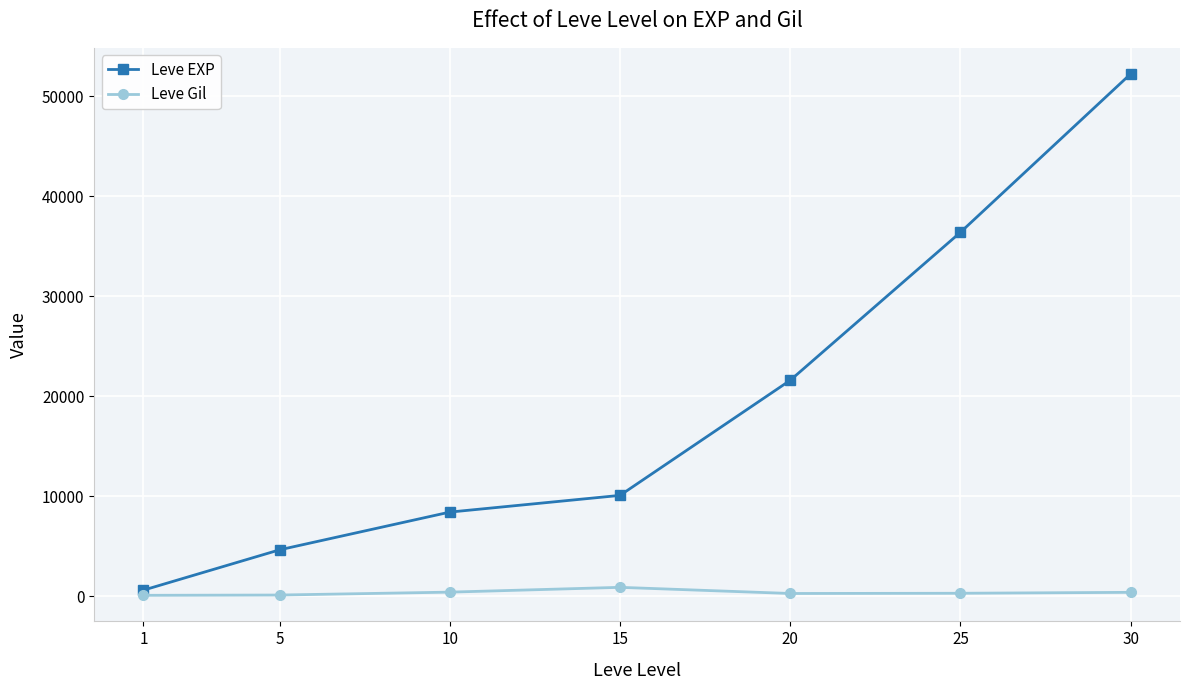

Is it true that Leve Gil equals 410 at 30?

True